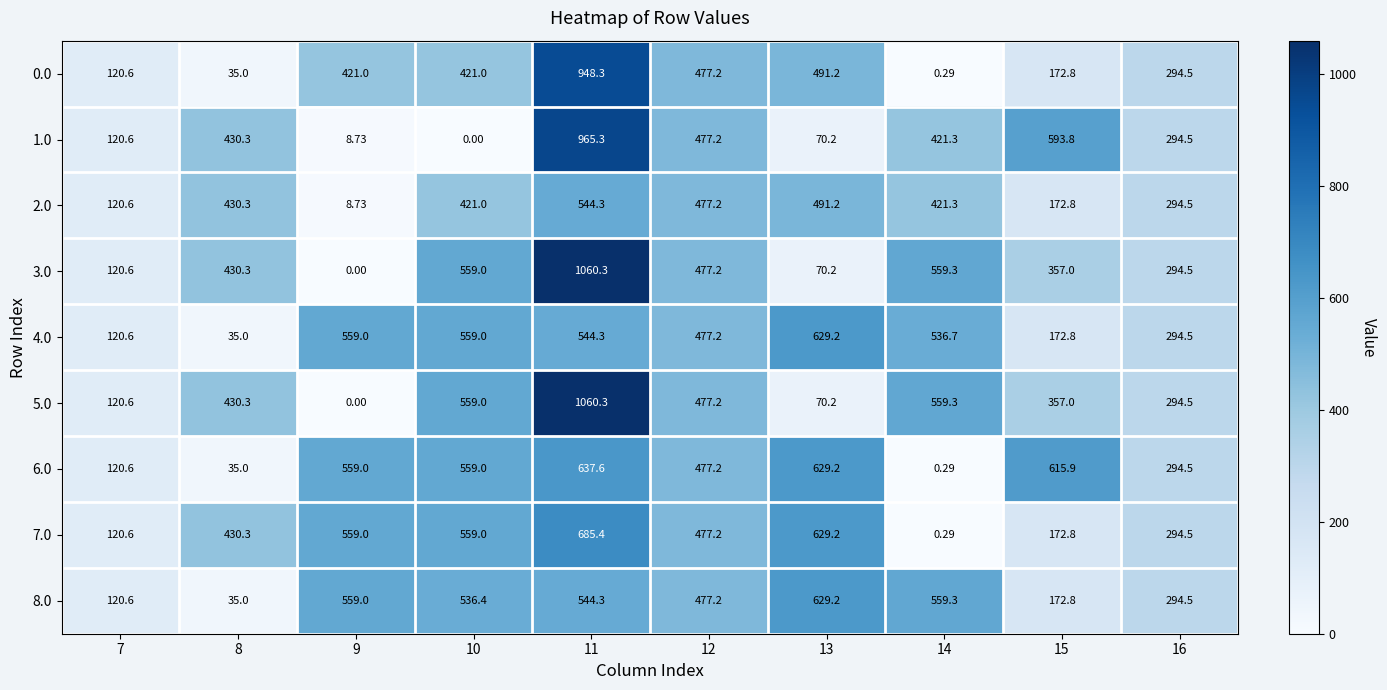

Is the value of 3.0 at 7 greater than the value of 1.0 at 12?

No